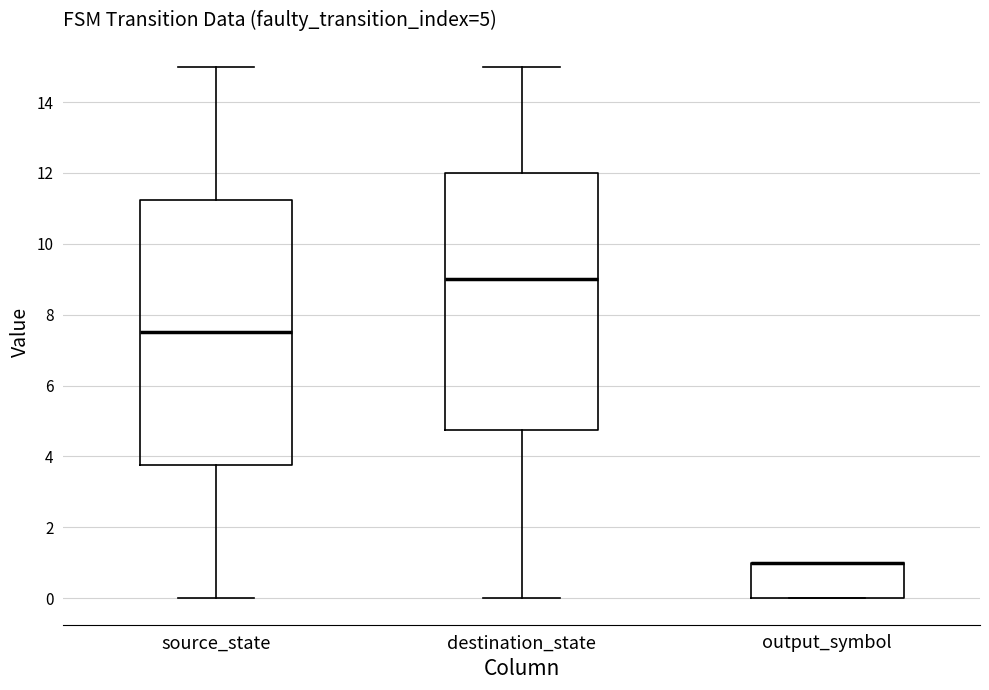

Which box is the tallest, from its lower edge to its upper edge?

source_state